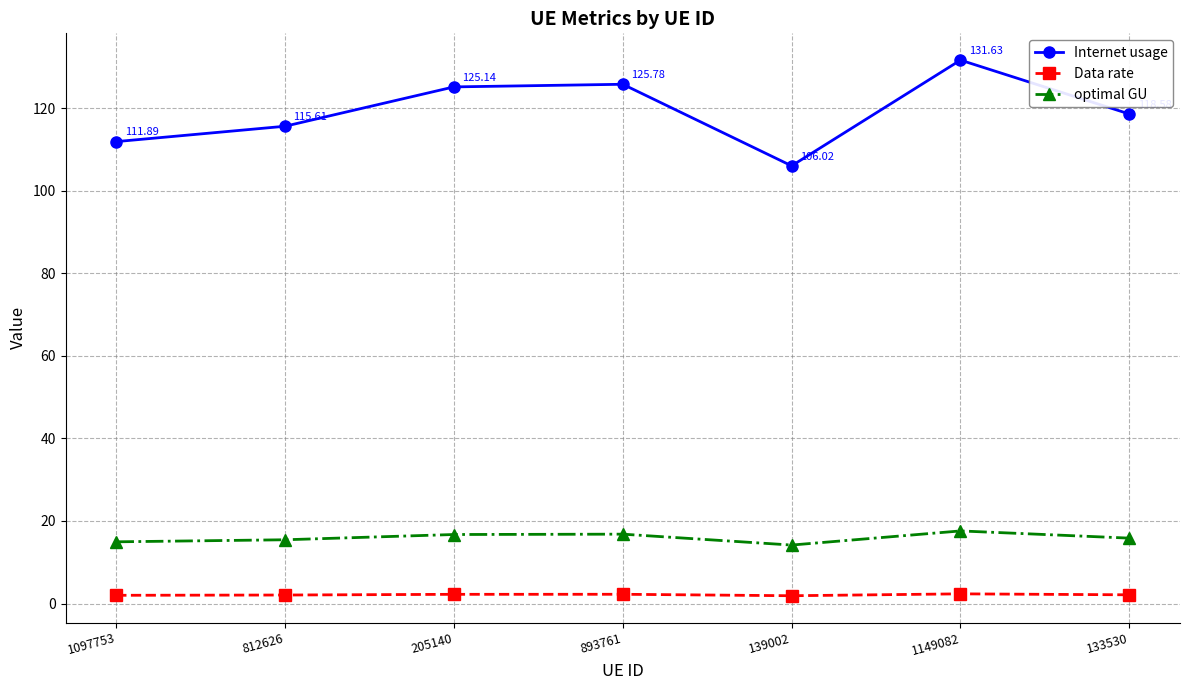

At how many categories does at least one series exceed 30?

7